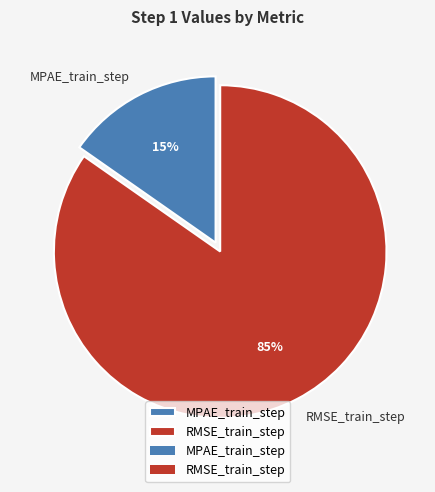

True or false: RMSE_train_step accounts for 79% of the total.

False